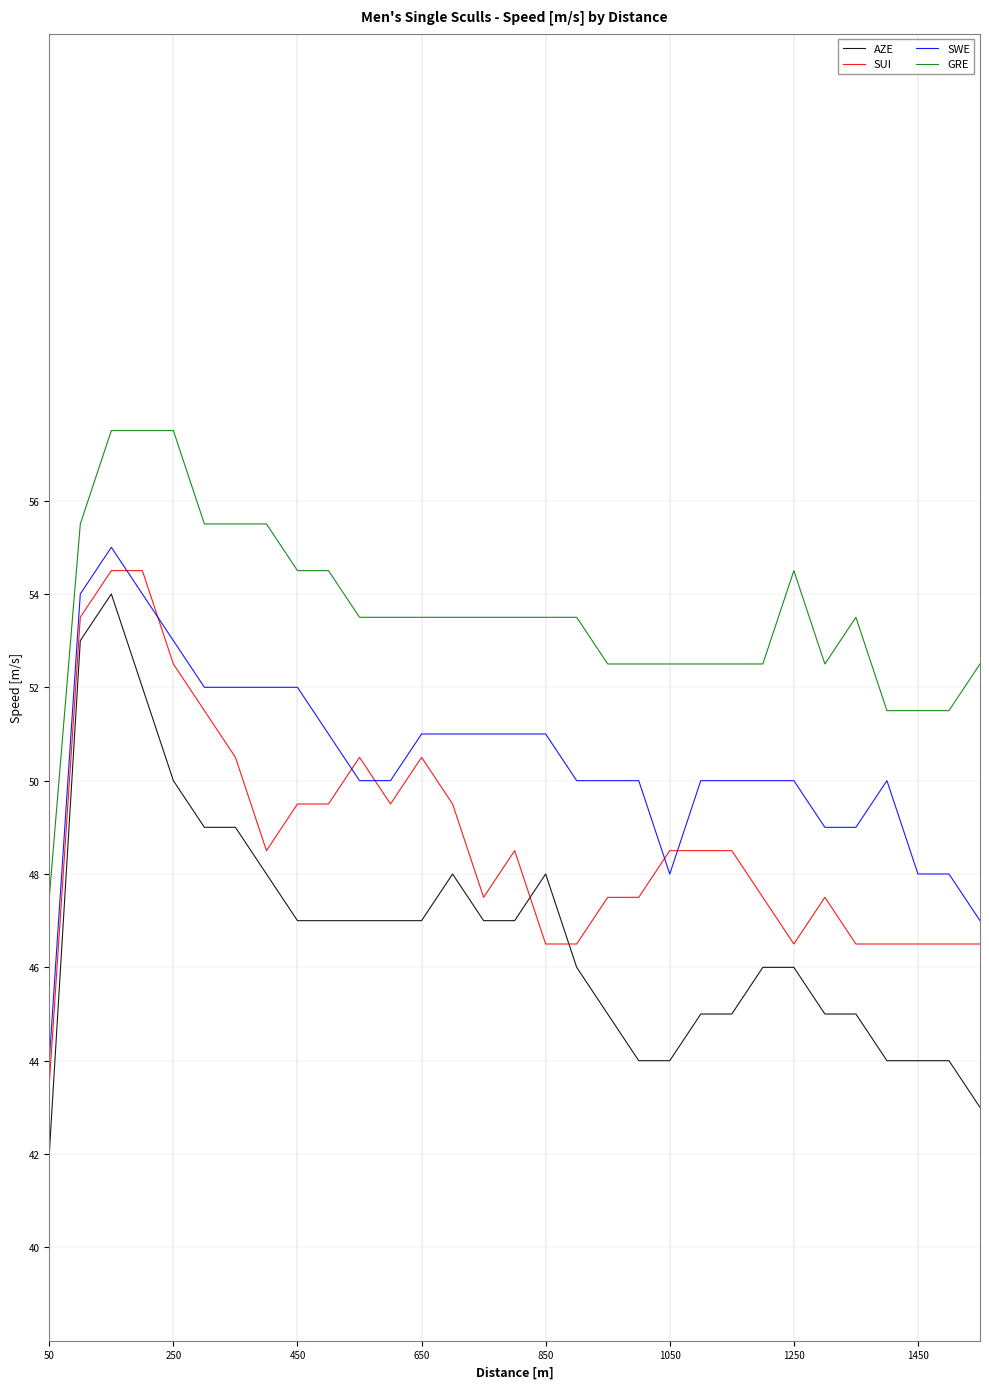

Count the number of data series in this chart.

4